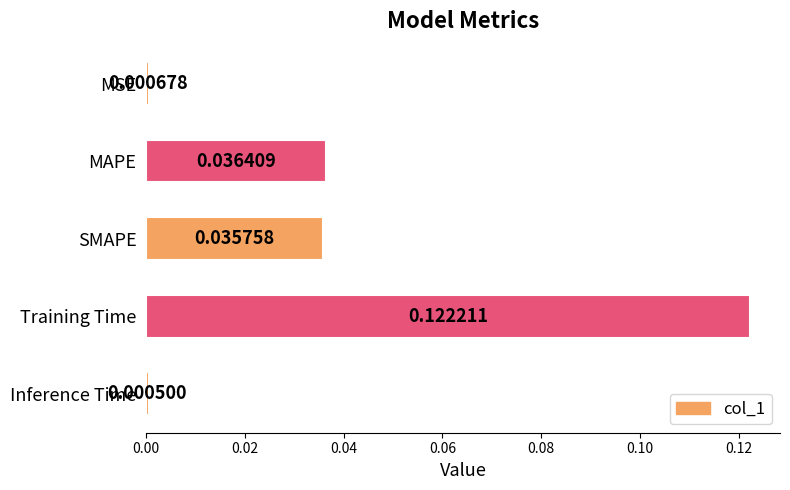

Which label corresponds to the smallest value in the chart?

Inference Time